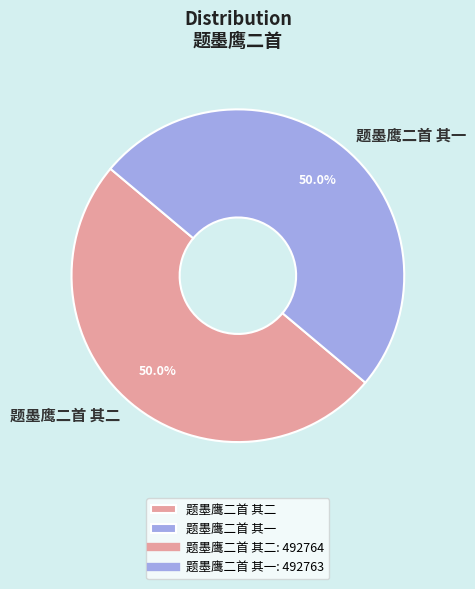

Do 题墨鹰二首 其二 and 题墨鹰二首 其一 together represent more than half of the pie?

Yes